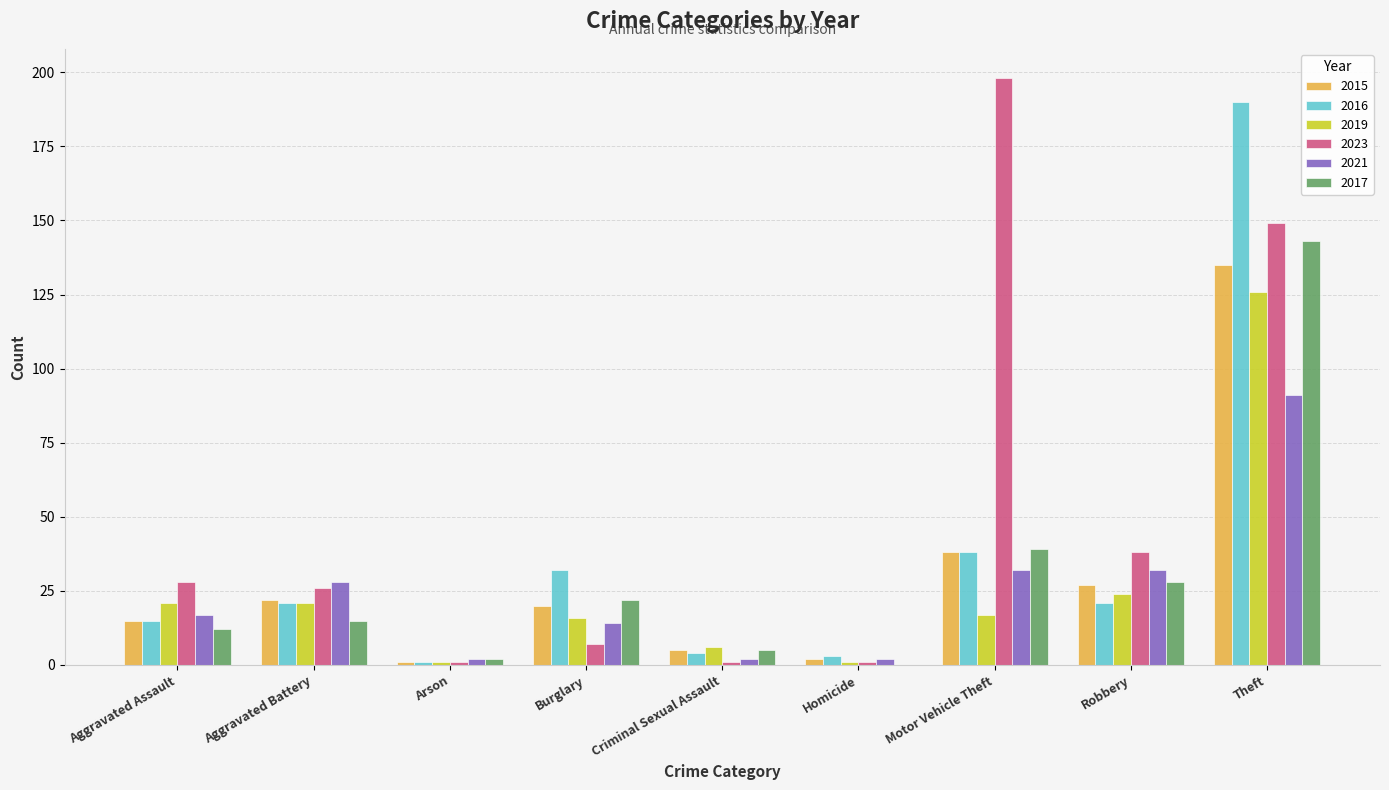

Between Aggravated Battery and Theft, which series saw the biggest shift?

2016